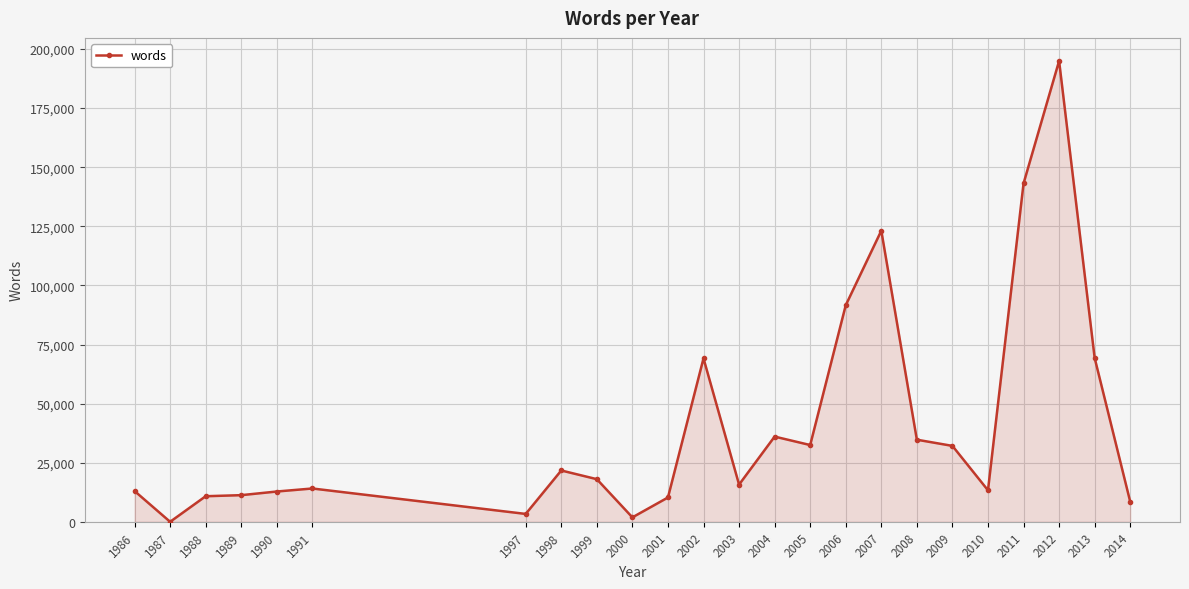

At which category does the data reach its first local valley?

1987